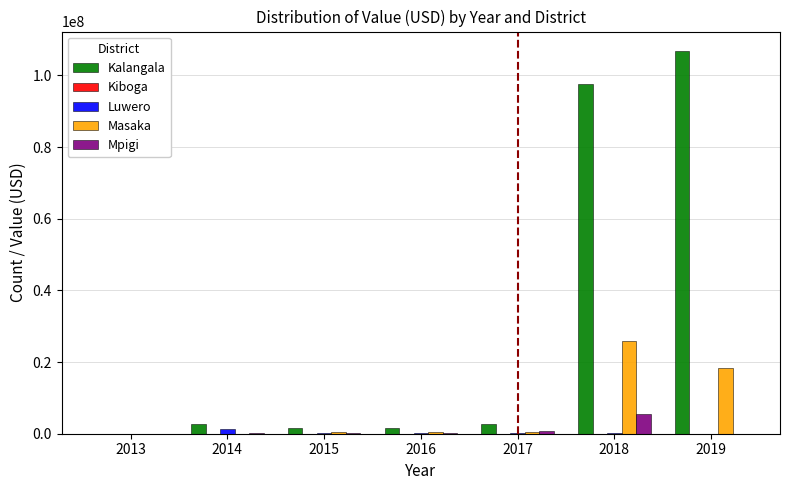

Which series changed the most between 2017 and 2019?

Kalangala